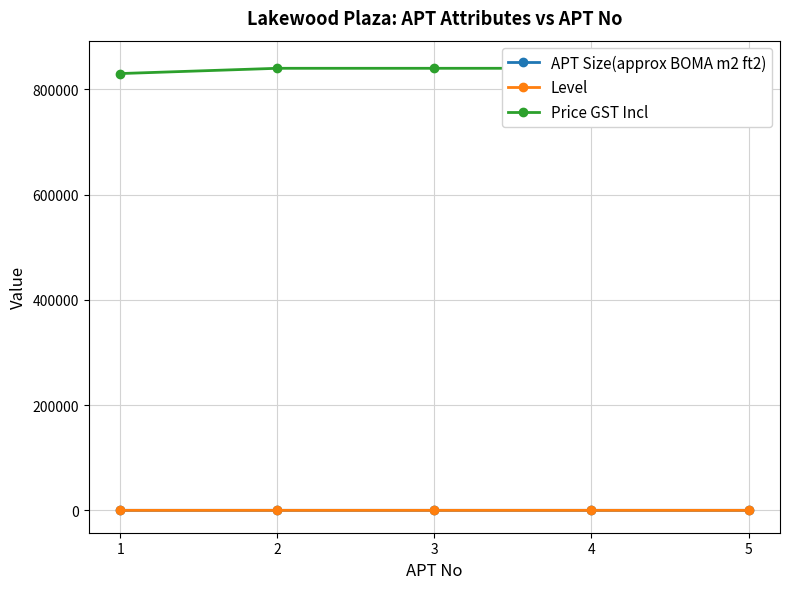

True or false: Price GST Incl and Level cross at least once.

False